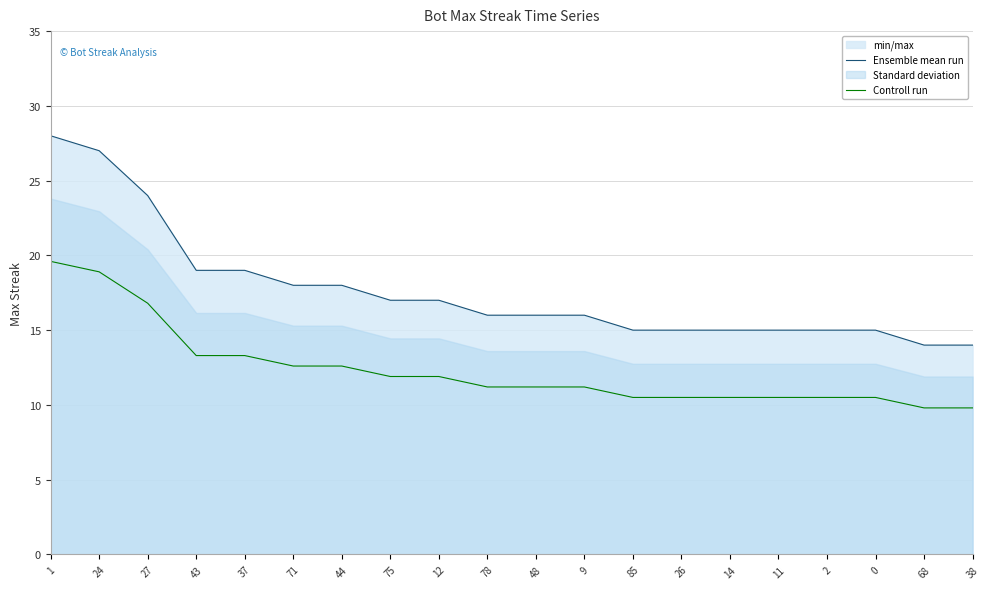

True or false: Controll run and Ensemble mean run intersect in this chart.

False